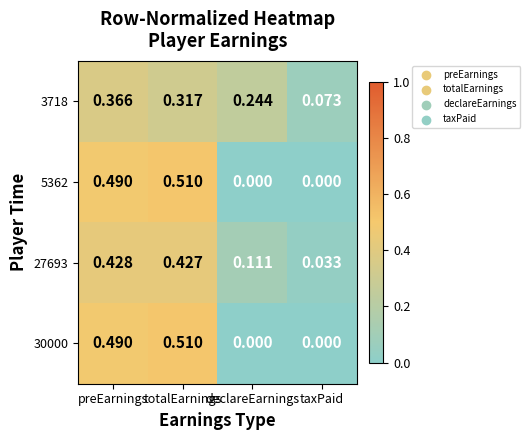

How many distinct data groups are displayed?

4